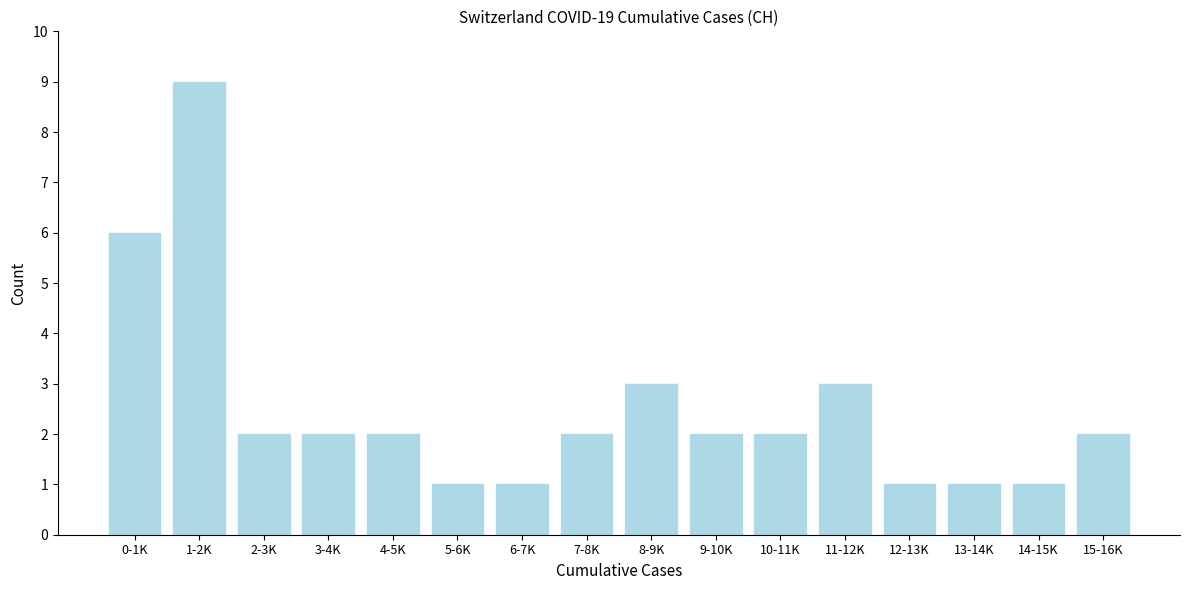

Reading left to right, what are all the values shown in this chart?

0-1K=6	1-2K=9	2-3K=2	3-4K=2	4-5K=2	5-6K=1	6-7K=1	7-8K=2	8-9K=3	9-10K=2	10-11K=2	11-12K=3	12-13K=1	13-14K=1	14-15K=1	15-16K=2